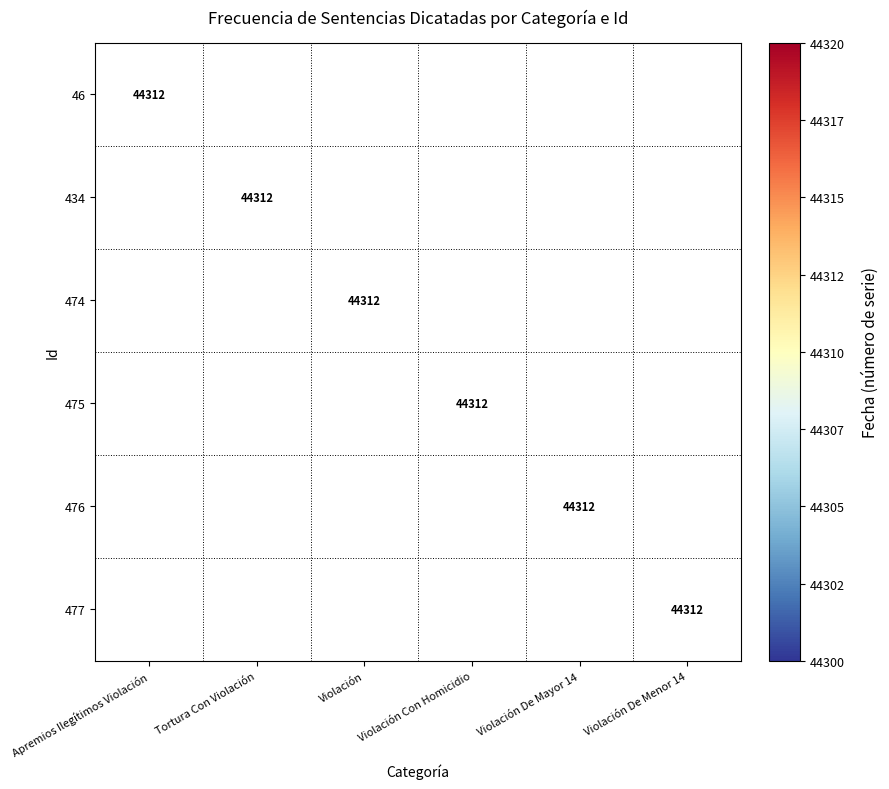

The value of 475 at Violación Con Homicidio is 75791. True or false?

False